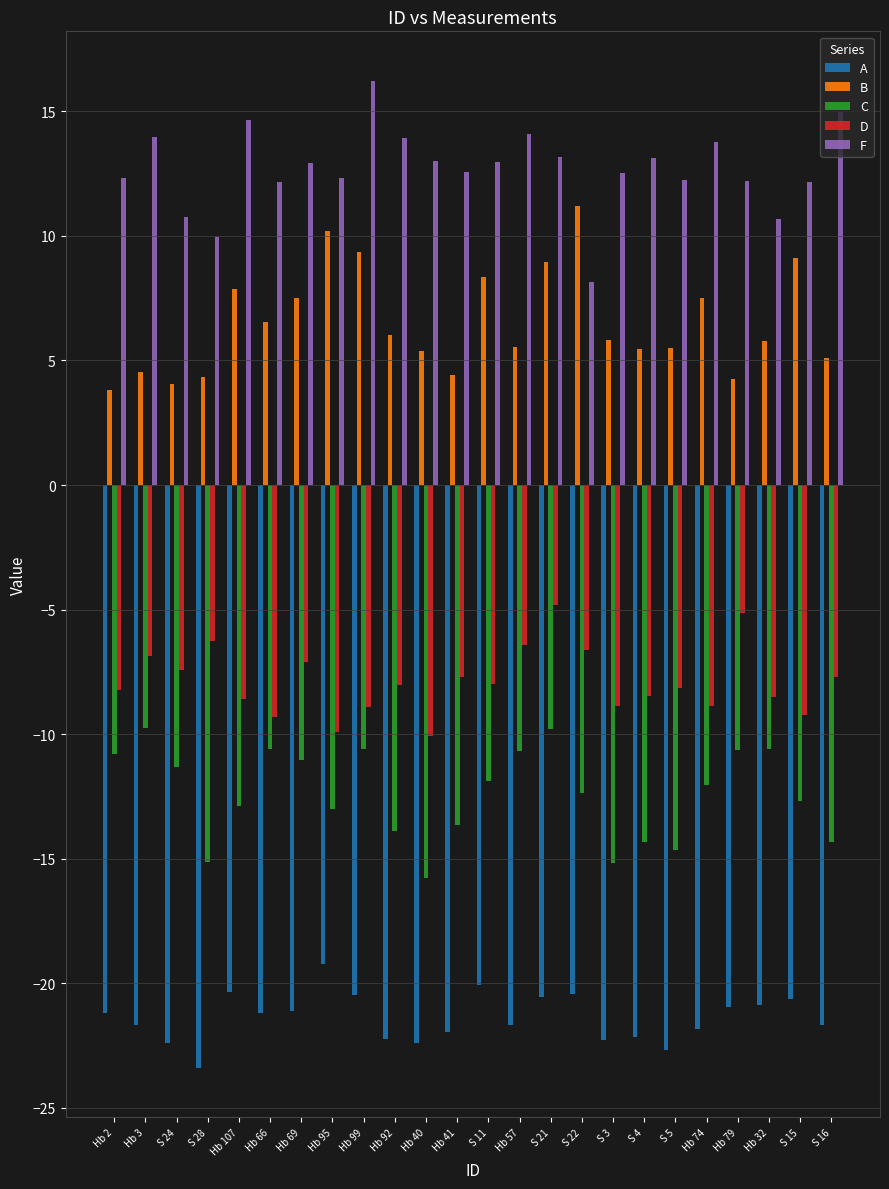

What is the sum of all A values?

-513.4